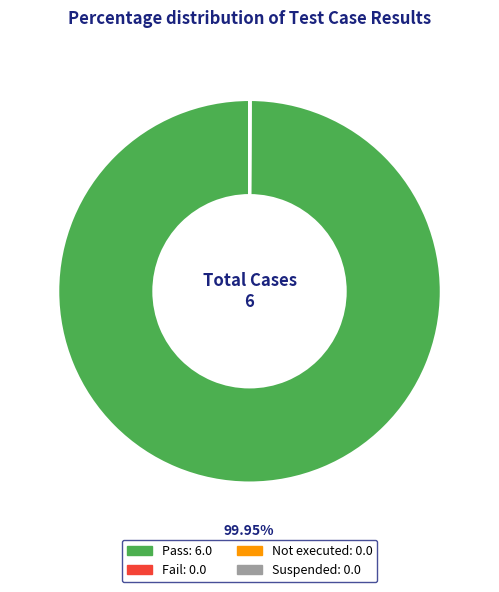

What is the largest slice in the pie chart?

Pass